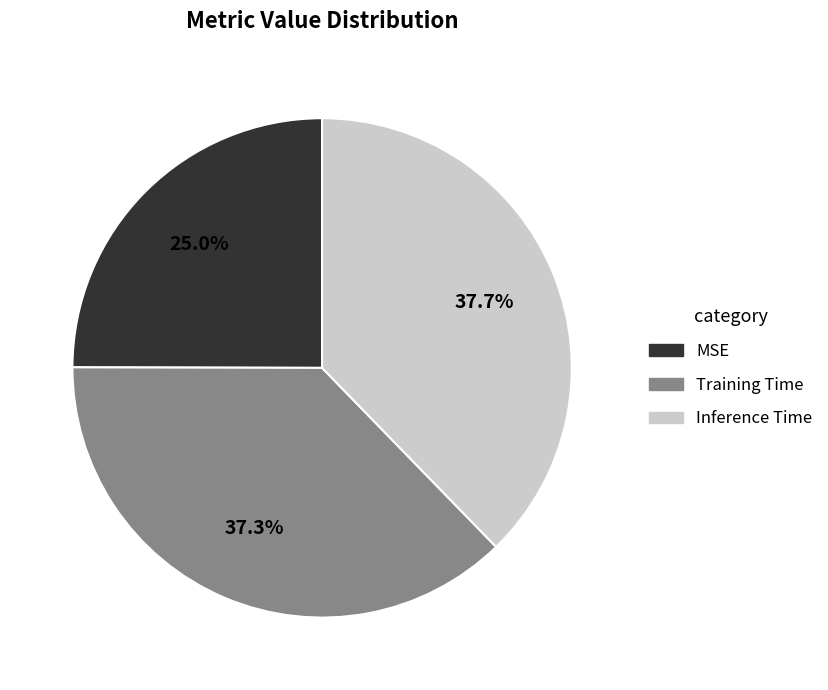

What percentage is the Training Time slice, to the nearest percent?

37%